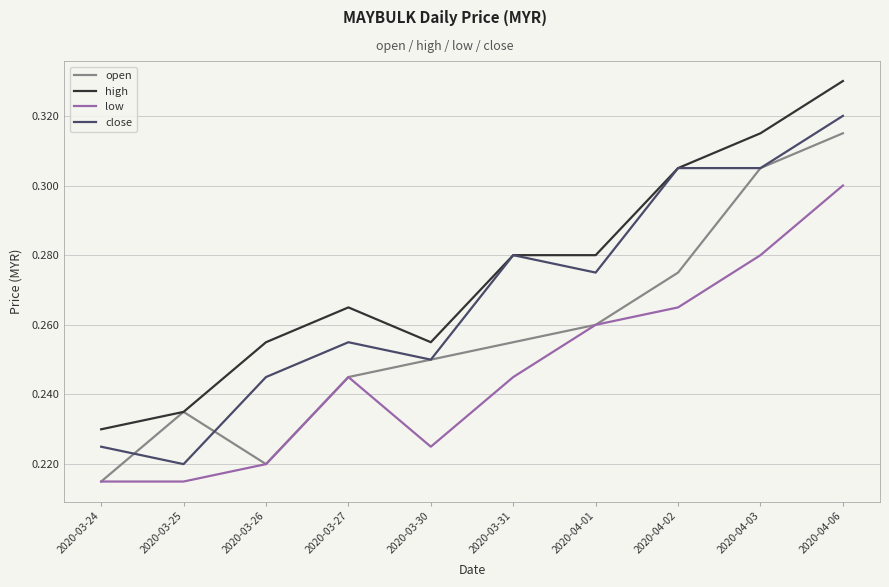

At which category does the chart reach its peak across all series?

2020-04-06